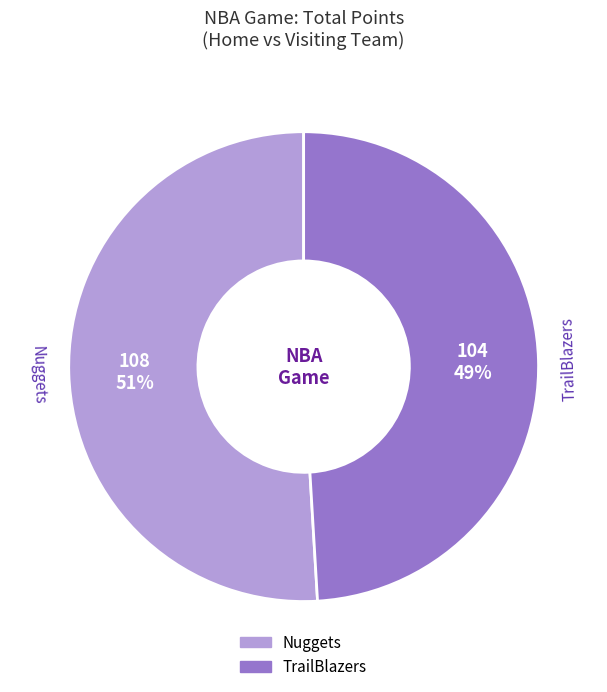

Rank the categories by value from lowest to highest.

TrailBlazers, Nuggets